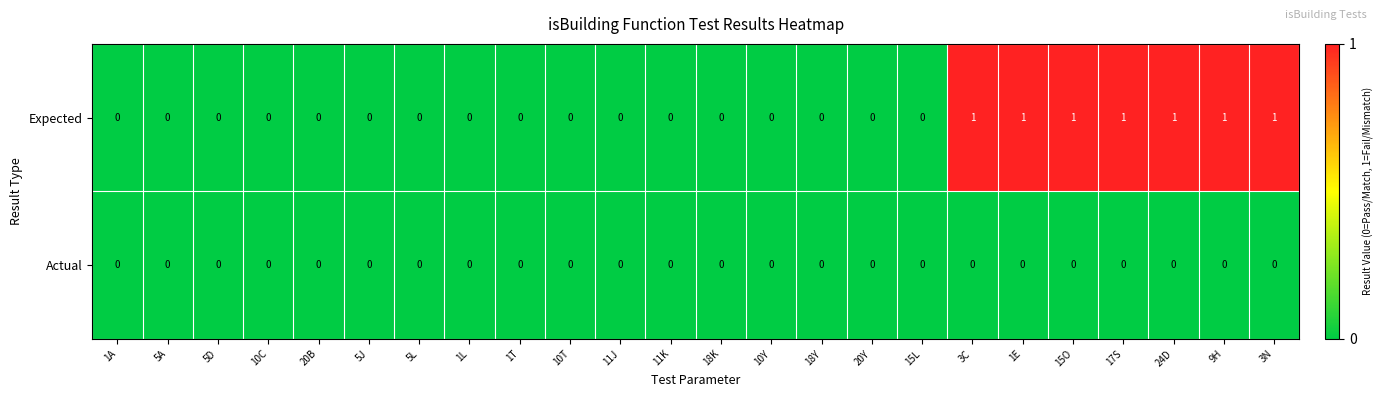

How many Expected values are between 0 and 1?

24